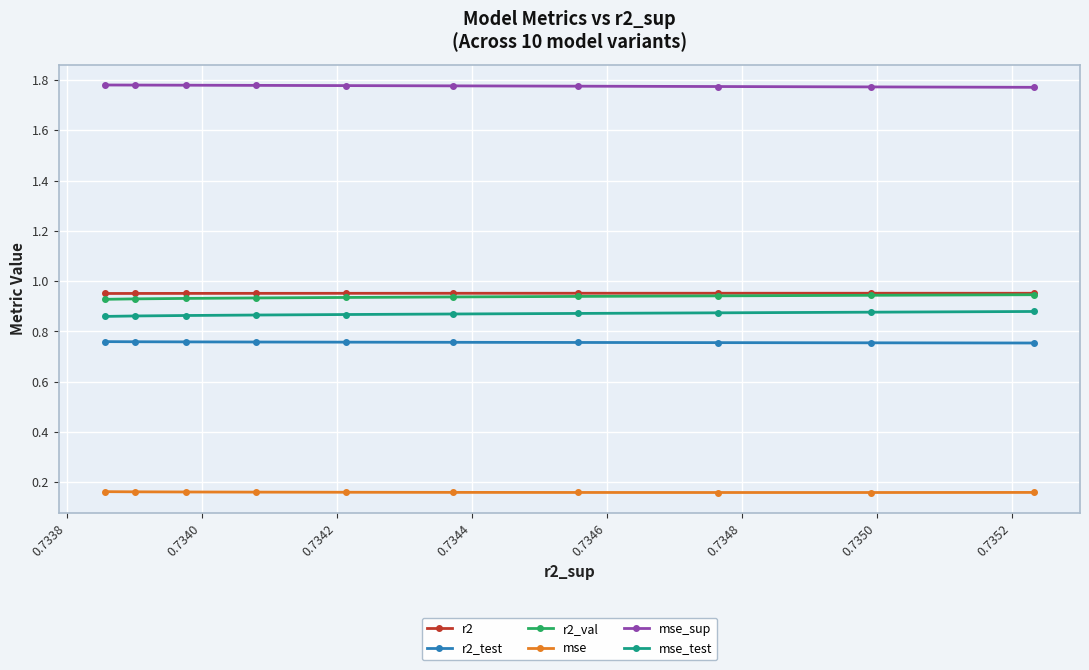

How many mse_test values are between 0 and 1?

10